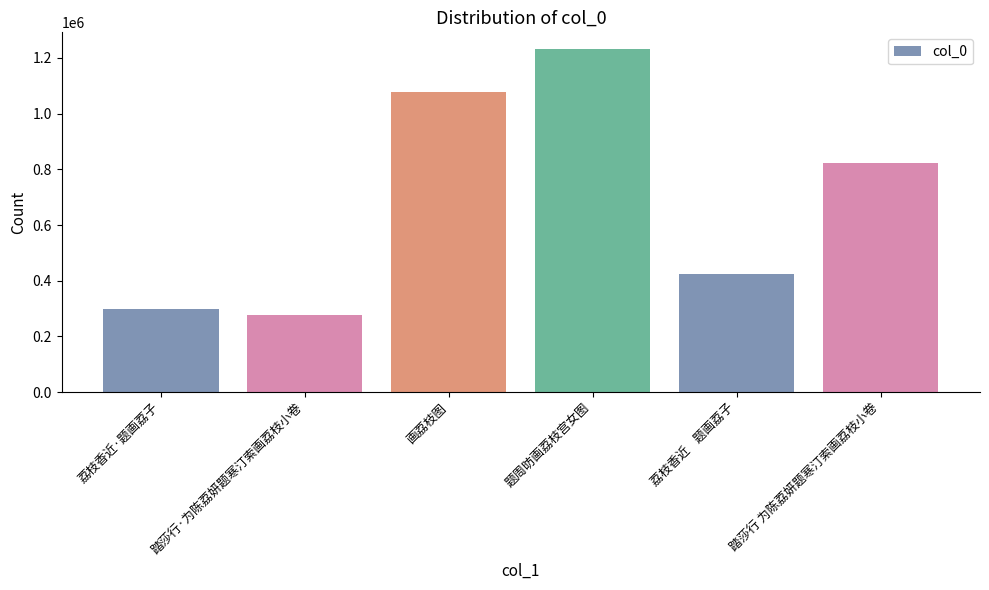

The chart shows a value of 1286159 at 踏莎行 为陈荔妍题寒汀索画荔枝小卷. True or false?

False